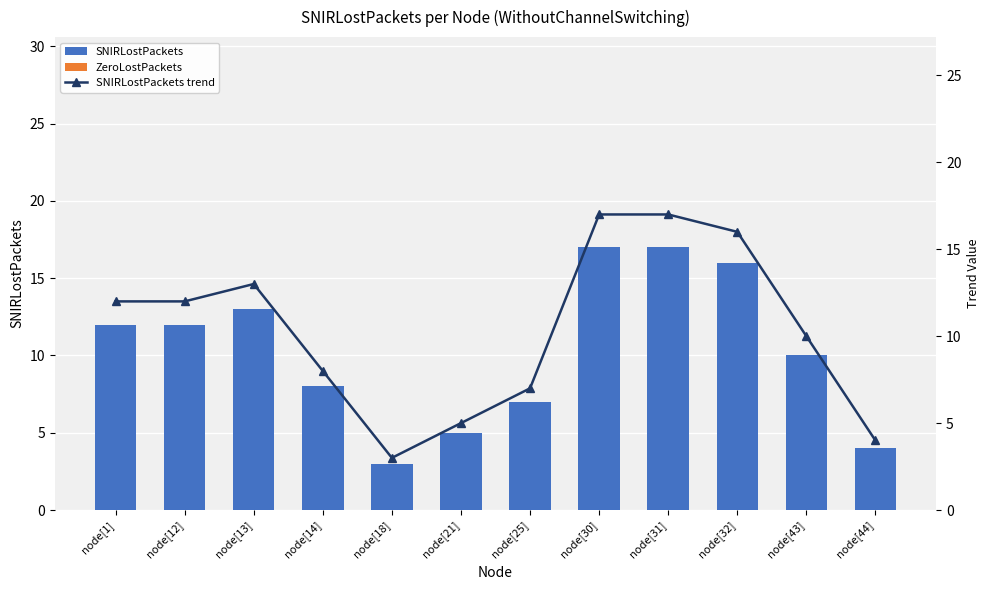

The SNIRLostPackets series shows 4 at node[44]. True or false?

True